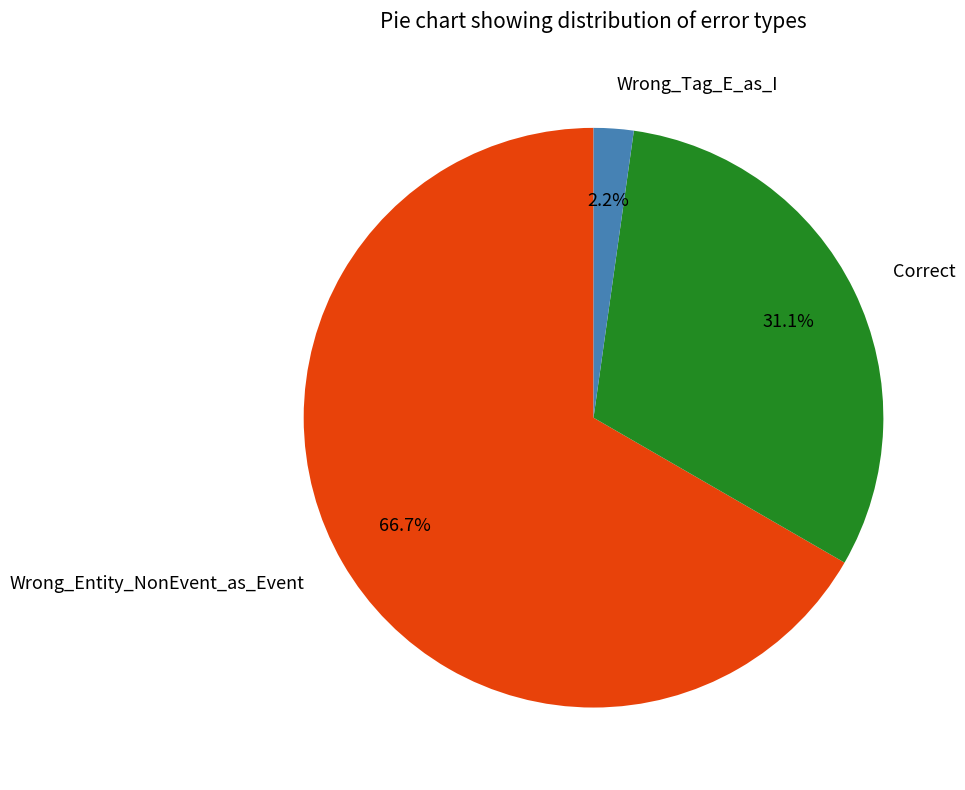

The Wrong_Tag_E_as_I slice represents 2% of the pie. True or false?

True